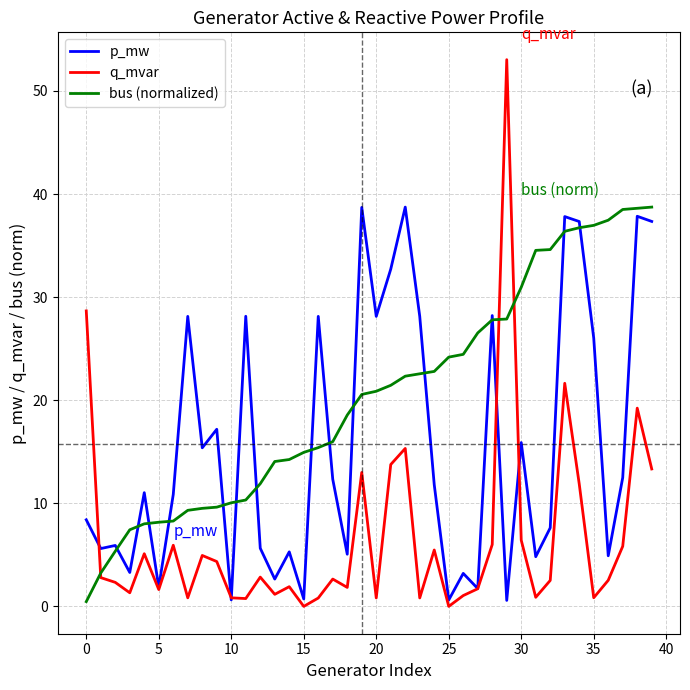

Rank the series by their average value, from lowest to highest.

q_mvar, p_mw, bus (normalized)